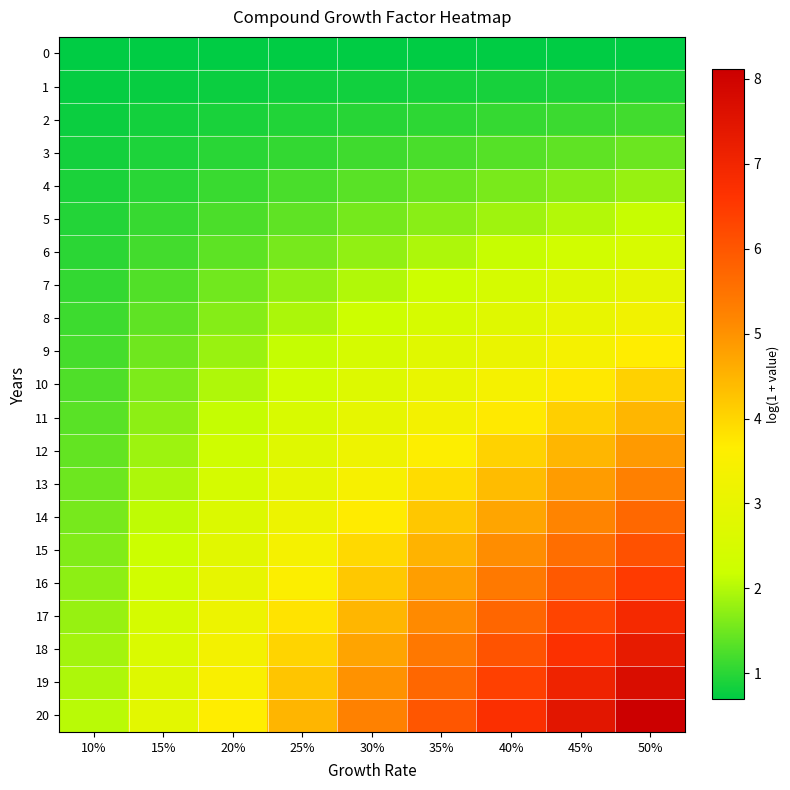

Reading left to right, what are all the values shown in this chart?

0: 10%=0.7	15%=0.7	20%=0.7	25%=0.7	30%=0.7	35%=0.7	40%=0.7	45%=0.7	50%=0.7
1: 10%=0.7	15%=0.8	20%=0.8	25%=0.8	30%=0.8	35%=0.9	40%=0.9	45%=0.9	50%=0.9
2: 10%=0.8	15%=0.8	20%=0.9	25%=0.9	30%=1.0	35%=1.0	40%=1.1	45%=1.1	50%=1.2
3: 10%=0.8	15%=0.9	20%=1.0	25%=1.1	30%=1.2	35%=1.2	40%=1.3	45%=1.4	50%=1.5
4: 10%=0.9	15%=1.0	20%=1.1	25%=1.2	30%=1.3	35%=1.5	40%=1.6	45%=1.7	50%=1.8
5: 10%=1.0	15%=1.1	20%=1.2	25%=1.4	30%=1.6	35%=1.7	40%=1.9	45%=2.0	50%=2.2
6: 10%=1.0	15%=1.2	20%=1.4	25%=1.6	30%=1.8	35%=2.0	40%=2.1	45%=2.3	50%=2.5
7: 10%=1.1	15%=1.3	20%=1.5	25%=1.8	30%=2.0	35%=2.2	40%=2.4	45%=2.7	50%=2.9
8: 10%=1.1	15%=1.4	20%=1.7	25%=1.9	30%=2.2	35%=2.5	40%=2.8	45%=3.0	50%=3.3
9: 10%=1.2	15%=1.5	20%=1.8	25%=2.1	30%=2.5	35%=2.8	40%=3.1	45%=3.4	50%=3.7
10: 10%=1.3	15%=1.6	20%=2.0	25%=2.3	30%=2.7	35%=3.0	40%=3.4	45%=3.7	50%=4.1
11: 10%=1.3	15%=1.7	20%=2.1	25%=2.5	30%=2.9	35%=3.3	40%=3.7	45%=4.1	50%=4.5
12: 10%=1.4	15%=1.8	20%=2.3	25%=2.7	30%=3.2	35%=3.6	40%=4.1	45%=4.5	50%=4.9
13: 10%=1.5	15%=2.0	20%=2.5	25%=3.0	30%=3.4	35%=3.9	40%=4.4	45%=4.8	50%=5.3
14: 10%=1.6	15%=2.1	20%=2.6	25%=3.2	30%=3.7	35%=4.2	40%=4.7	45%=5.2	50%=5.7
15: 10%=1.6	15%=2.2	20%=2.8	25%=3.4	30%=4.0	35%=4.5	40%=5.1	45%=5.6	50%=6.1
16: 10%=1.7	15%=2.3	20%=3.0	25%=3.6	30%=4.2	35%=4.8	40%=5.4	45%=5.9	50%=6.5
17: 10%=1.8	15%=2.5	20%=3.1	25%=3.8	30%=4.5	35%=5.1	40%=5.7	45%=6.3	50%=6.9
18: 10%=1.9	15%=2.6	20%=3.3	25%=4.0	30%=4.7	35%=5.4	40%=6.1	45%=6.7	50%=7.3
19: 10%=2.0	15%=2.7	20%=3.5	25%=4.3	30%=5.0	35%=5.7	40%=6.4	45%=7.1	50%=7.7
20: 10%=2.0	15%=2.9	20%=3.7	25%=4.5	30%=5.3	35%=6.0	40%=6.7	45%=7.4	50%=8.1